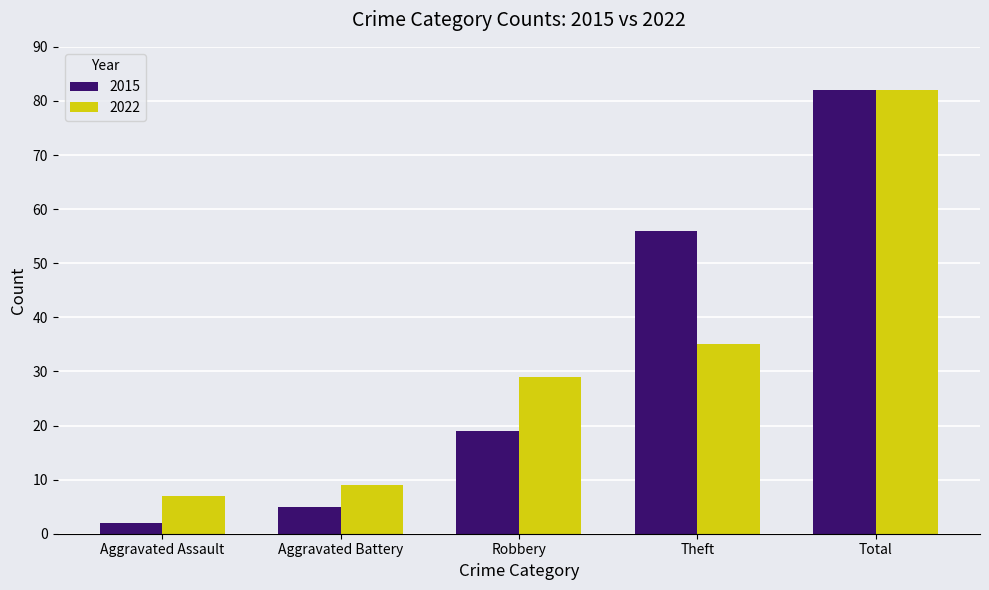

What is the greatest value displayed?

82